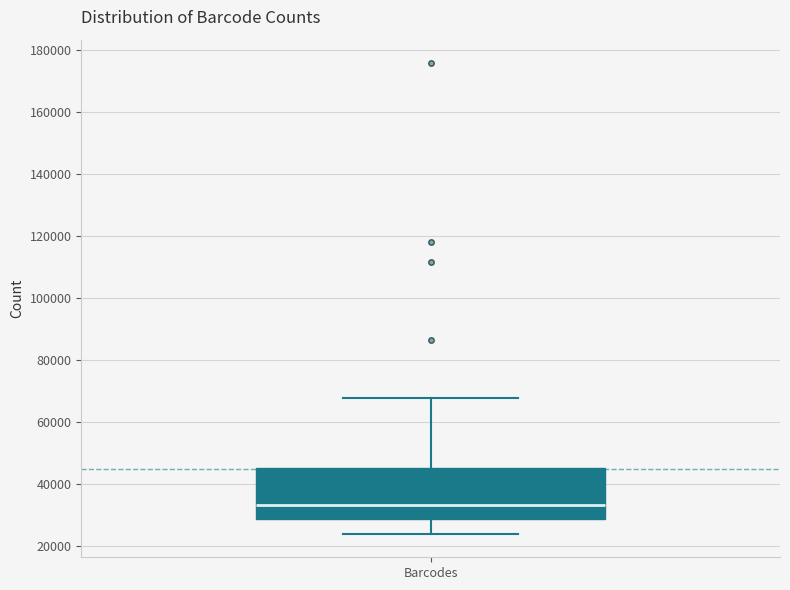

Read this box plot against the y-axis: the position of the median line, the range covered by the box, and the ends of both whiskers. The values are not printed on the chart, so give them approximately, as read against the axis.

median 34000, box 28000 to 46000, whiskers 24000 to 68000